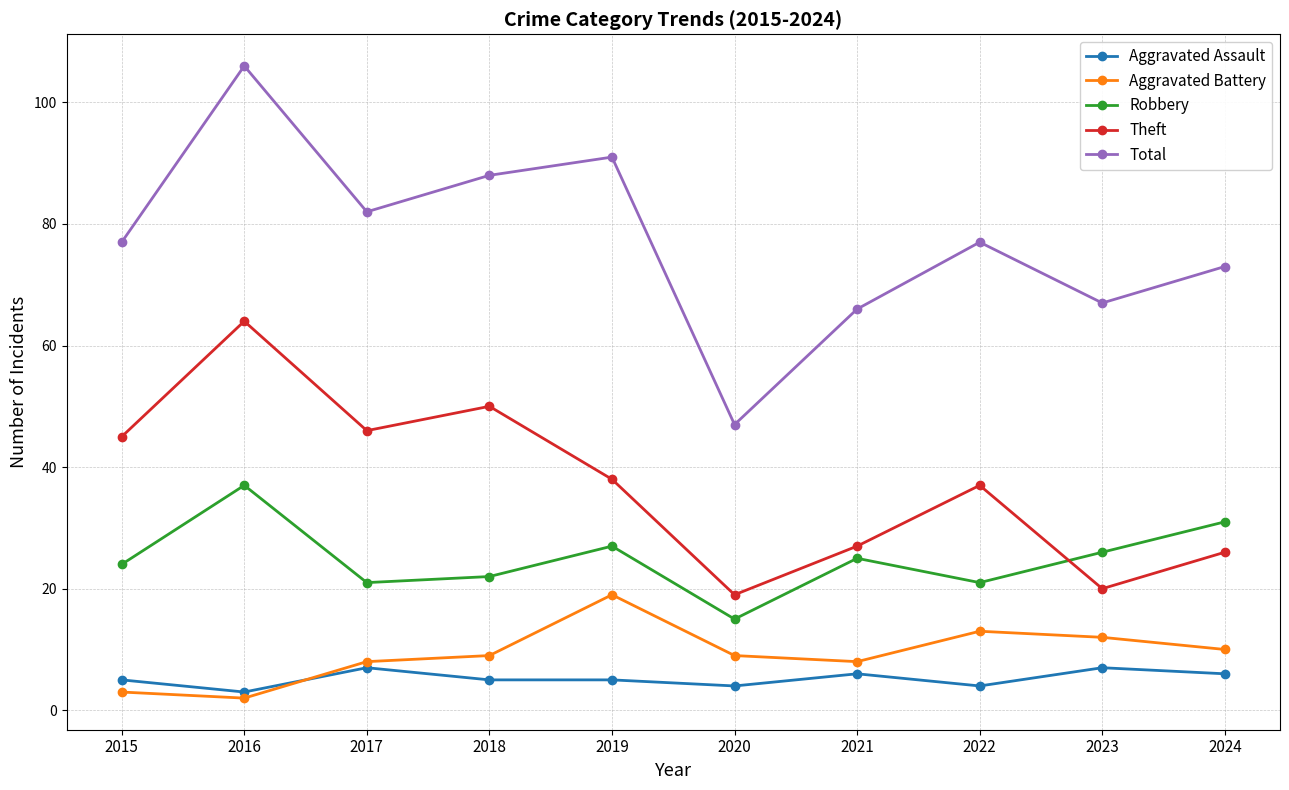

True or false: Aggravated Battery and Robbery cross at least once.

False